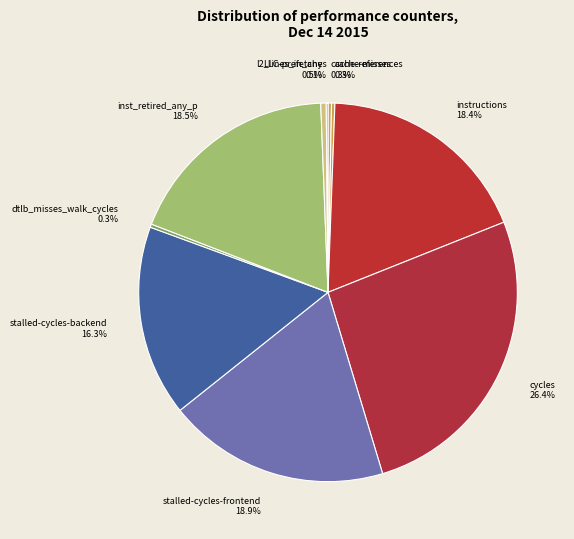

Combined, do stalled-cycles-frontend 18.9% and cache-references 0.3% account for over 50%?

No